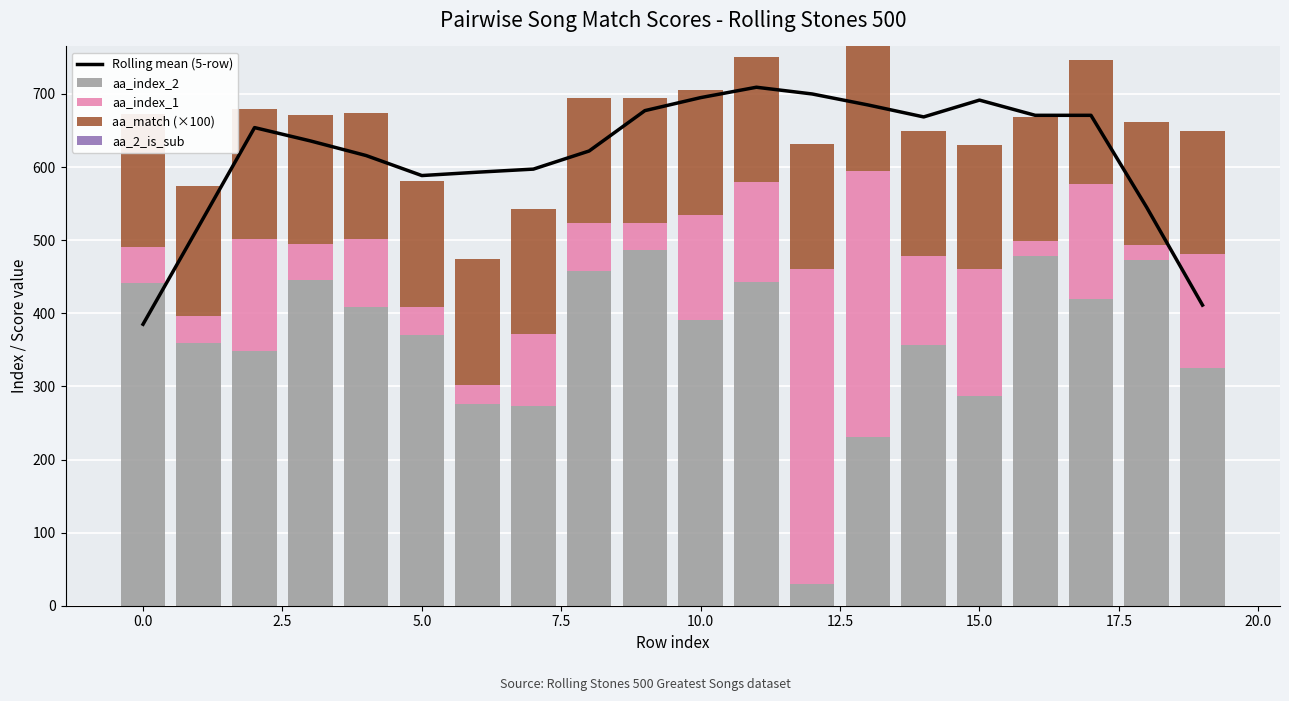

True or false: aa_index_2 has a value of 275.1 at 16.

False